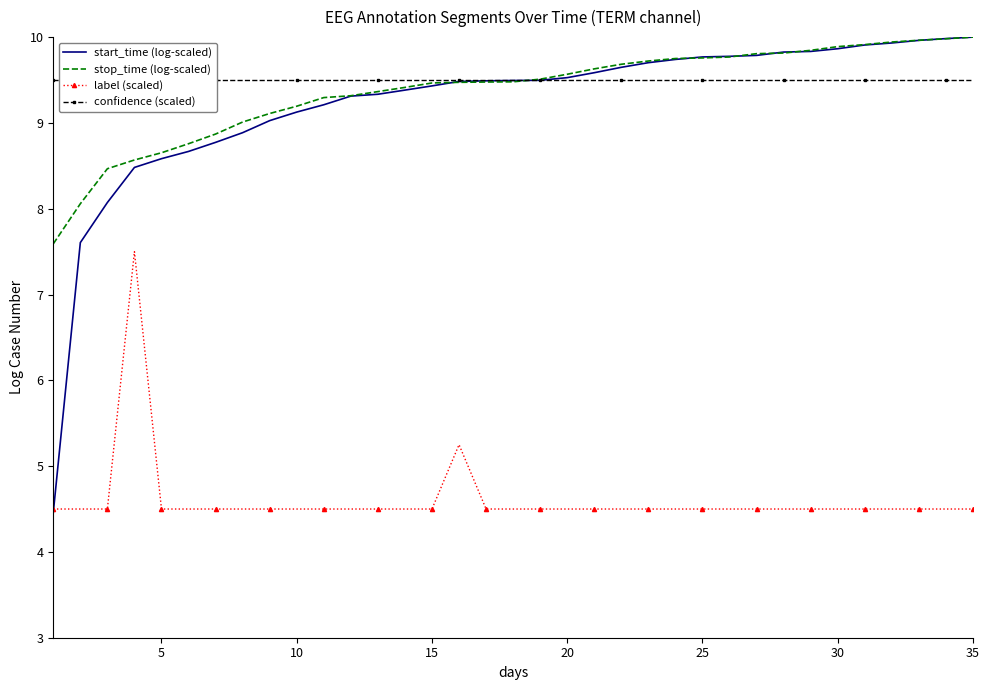

The stop_time (log-scaled) series shows 9.8 at 25. True or false?

True